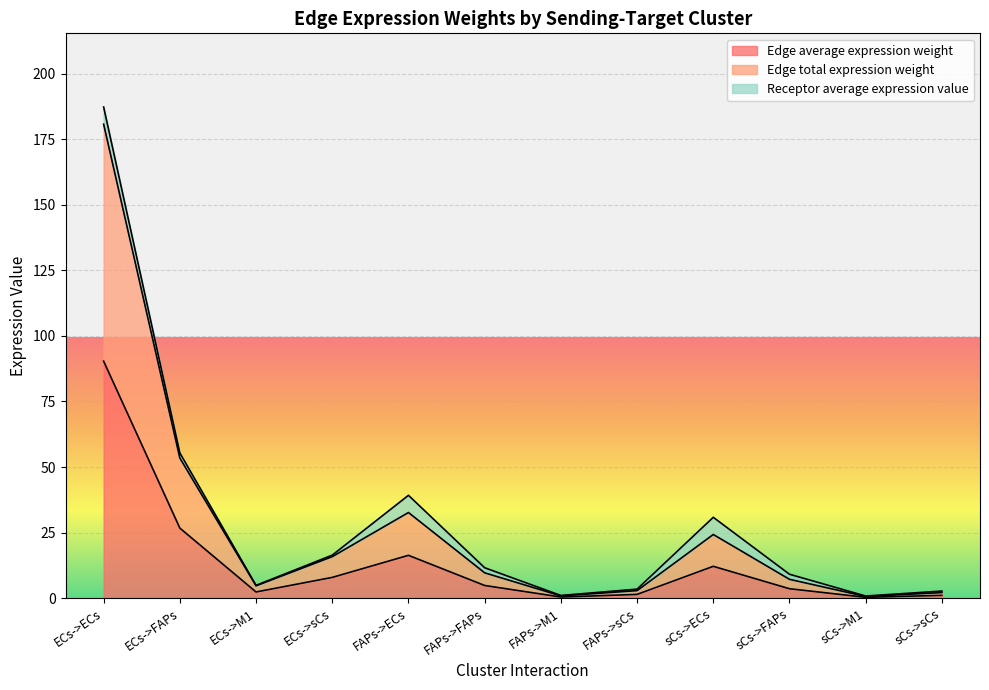

At how many categories does at least one series exceed 116?

1